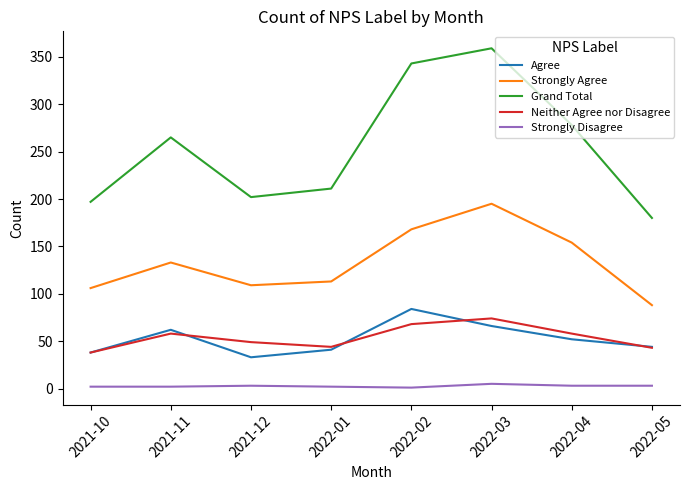

Is this an area chart (filled region under the line)?

No